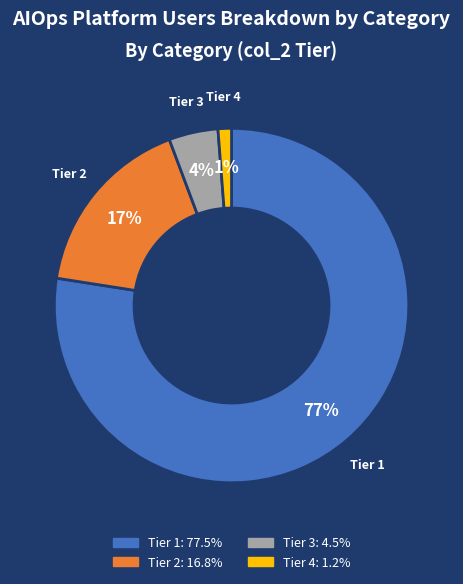

To the nearest percent, what is the average slice percentage?

25%